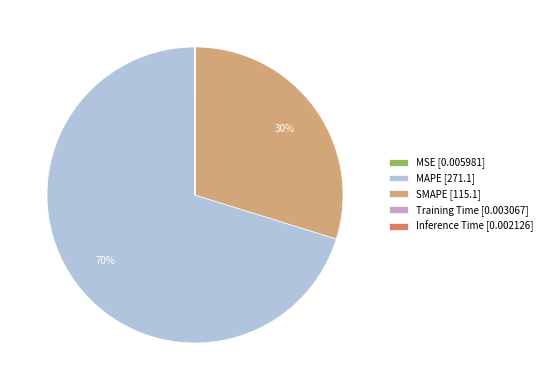

The SMAPE [115.1] slice represents 15% of the pie. True or false?

False